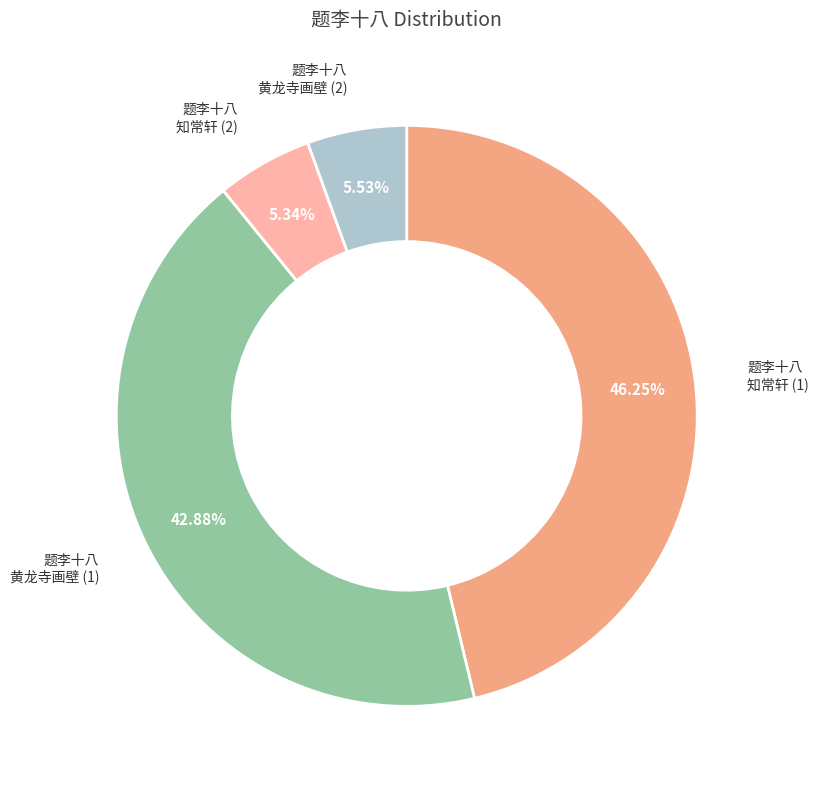

Does any single category account for the majority?

No